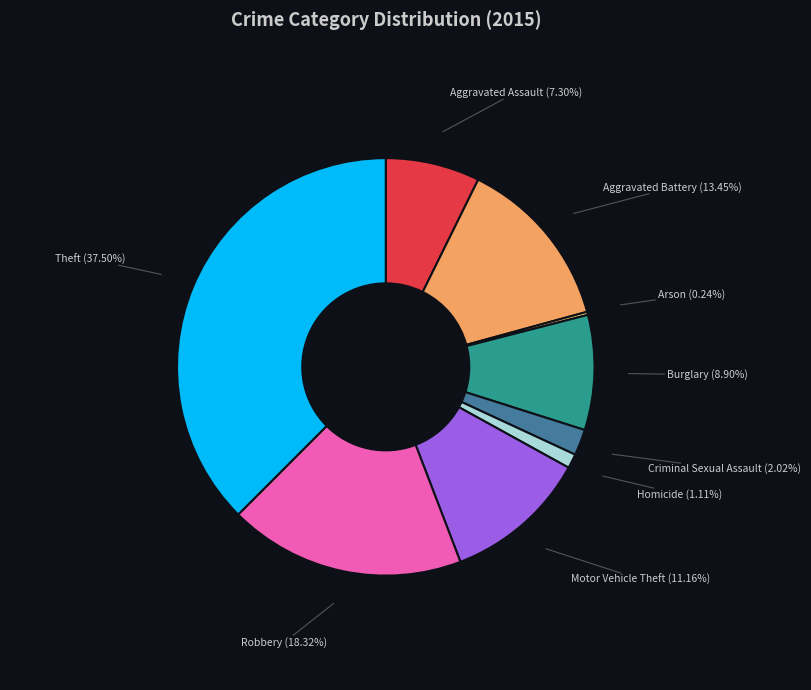

To the nearest percent, what is the average slice percentage?

11%